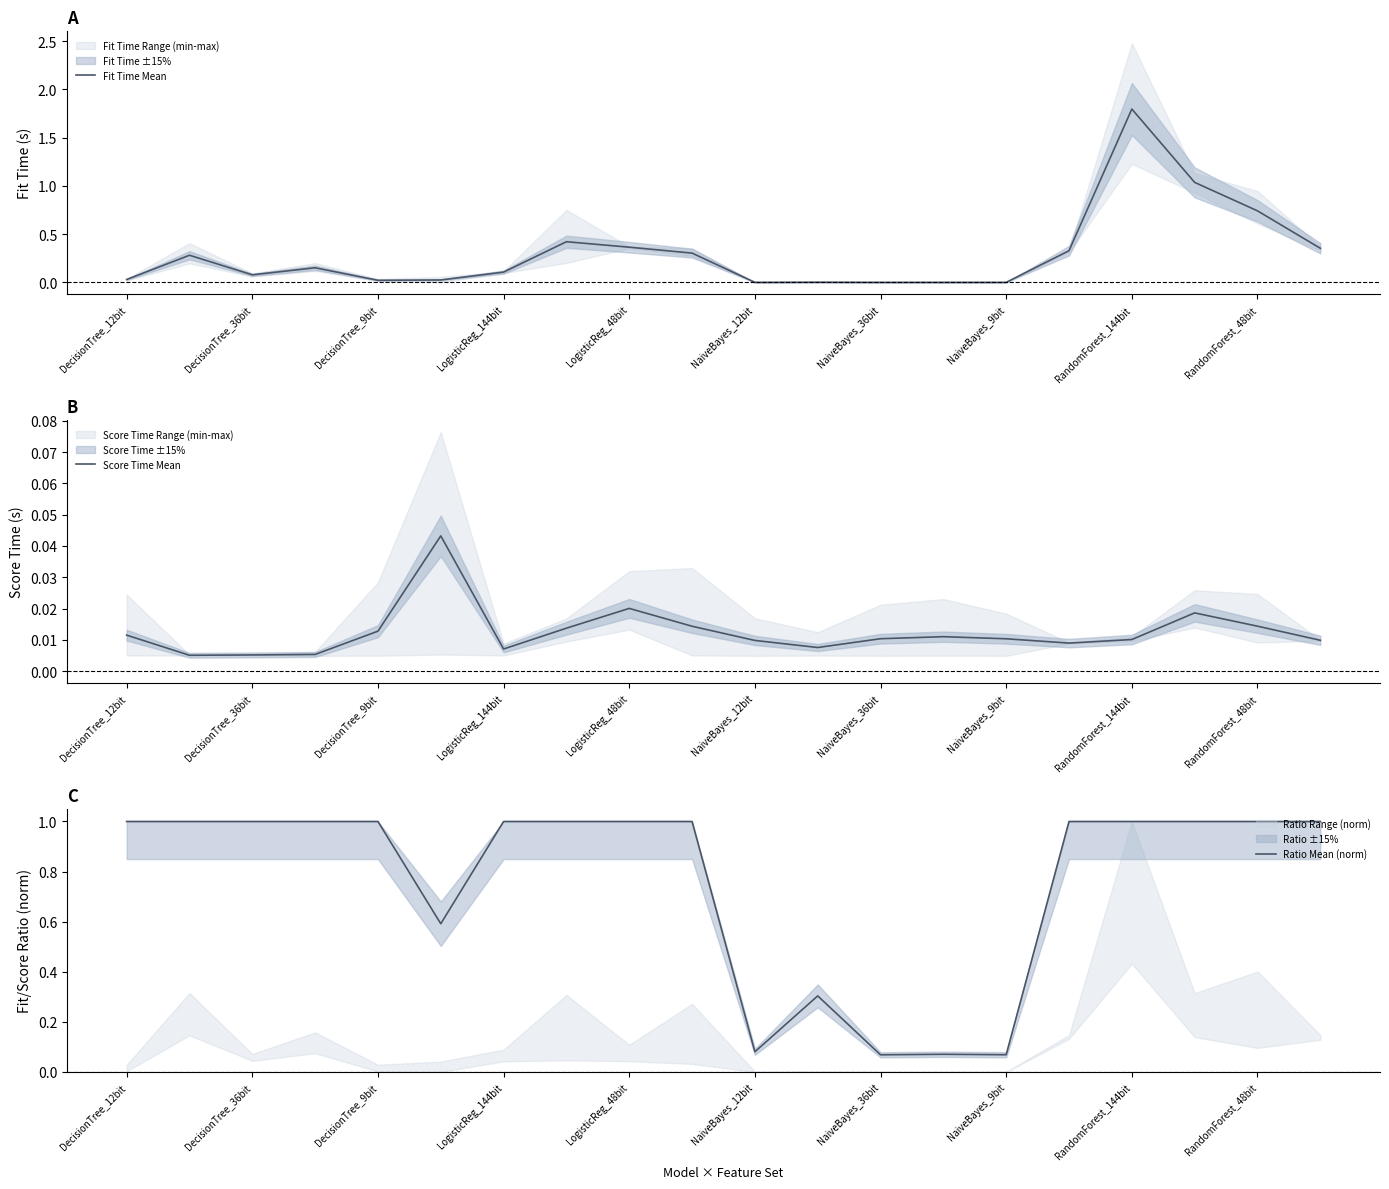

What is the sum of all Fit Time Mean values?

6.1